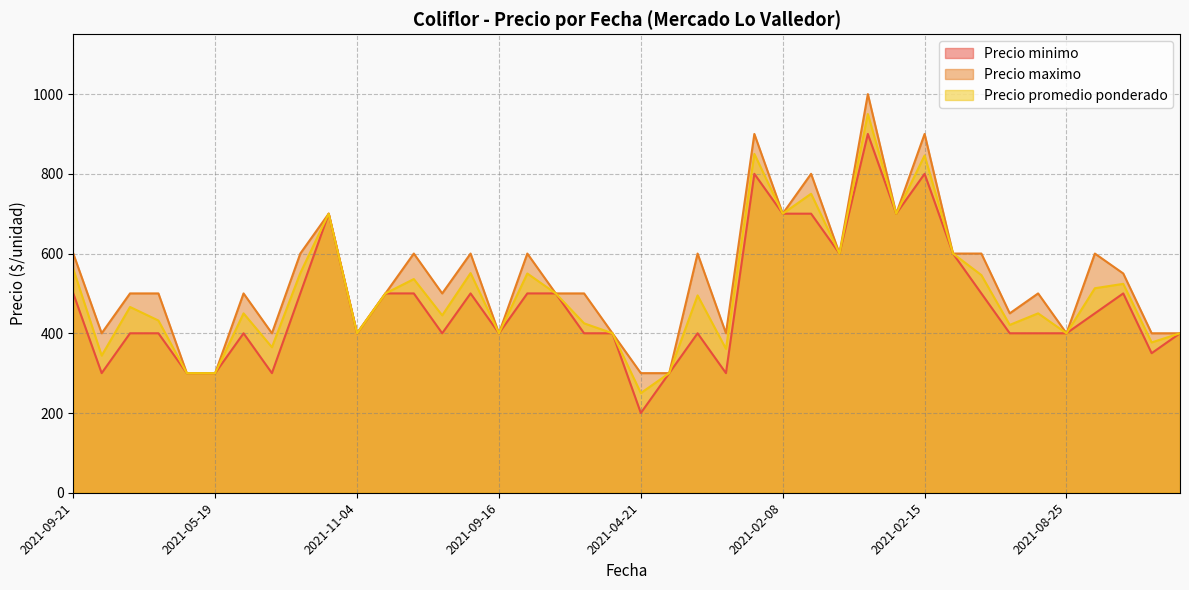

Reading left to right, what are all the values shown in this chart?

Precio minimo: 500	300	400	400	300	300	400	300	500	700	400	500	500	400	500	400	500	500	400	400	200	300	400	300	800	700	700	600	900	700	800	600	500	400	400	400	450	500	350	400
Precio maximo: 600	400	500	500	300	300	500	400	600	700	400	500	600	500	600	400	600	500	500	400	300	300	600	400	900	700	800	600	1000	700	900	600	600	450	500	400	600	550	400	400
Precio promedio ponderado: 561	344	466	432	300	300	450	365	551	700	400	500	536	445	551	400	550	500	425	400	250	300	495	361	850	700	750	600	950	700	846	600	546	421	450	400	513	524	377	400